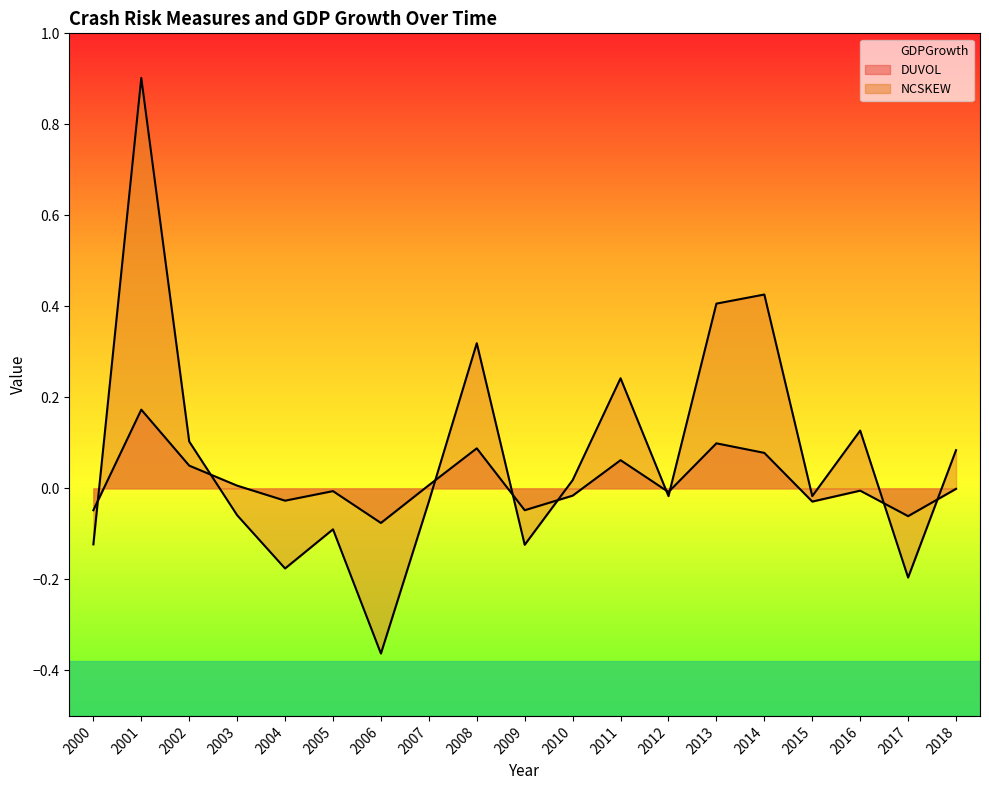

Reading right to left, list all the values displayed in this chart.

DUVOL: -0.0	-0.1	-0.0	-0.0	0.1	0.1	-0.0	0.1	-0.0	-0.0	0.1	0.0	-0.1	-0.0	-0.0	0.0	0.1	0.2	-0.0
NCSKEW: 0.1	-0.2	0.1	-0.0	0.4	0.4	-0.0	0.2	0.0	-0.1	0.3	-0.0	-0.4	-0.1	-0.2	-0.1	0.1	0.9	-0.1